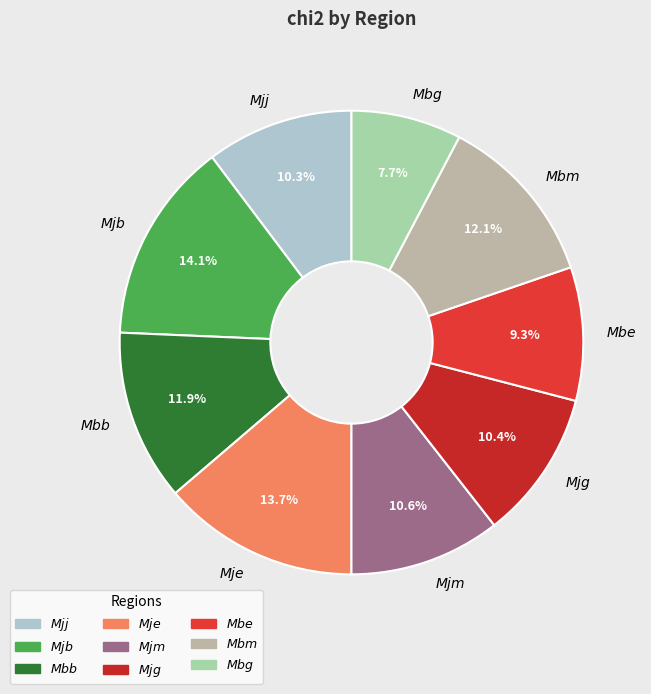

Is there a majority slice in this chart?

No